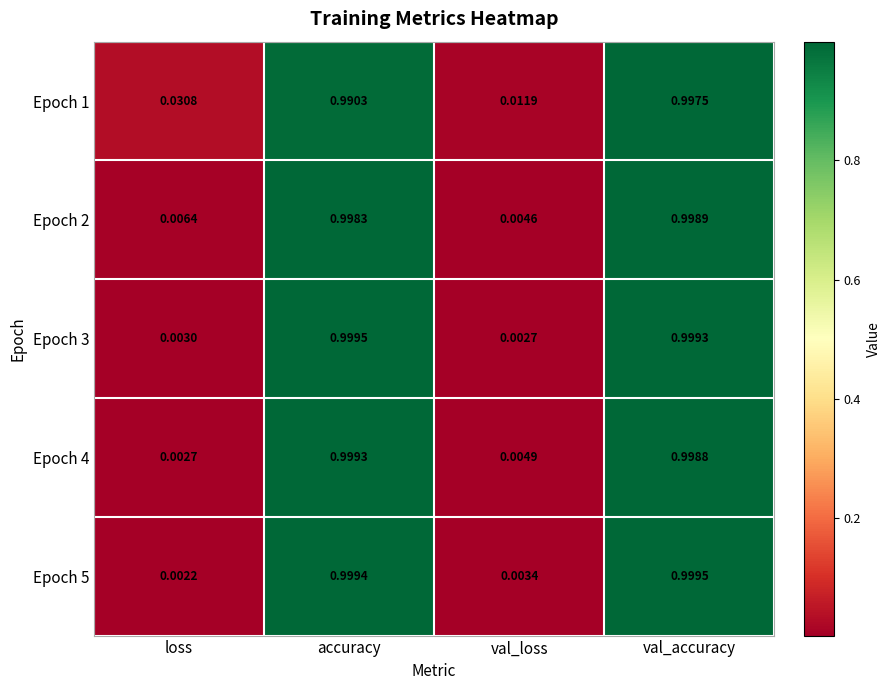

At which category is the sum across all series the highest?

val_accuracy